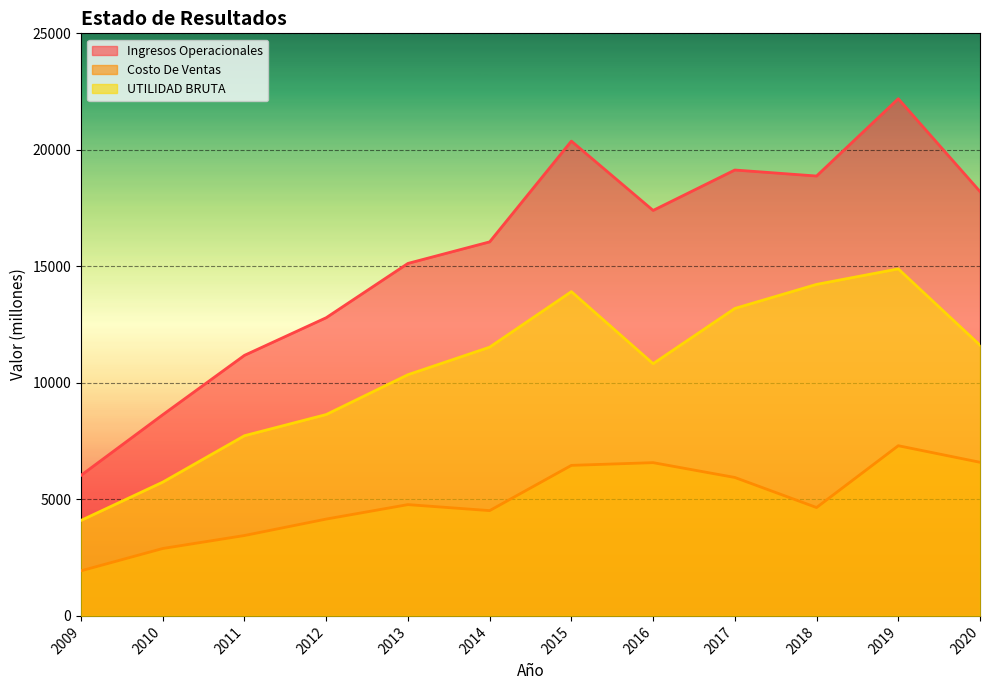

How many data points in UTILIDAD BRUTA are above 11532?

6